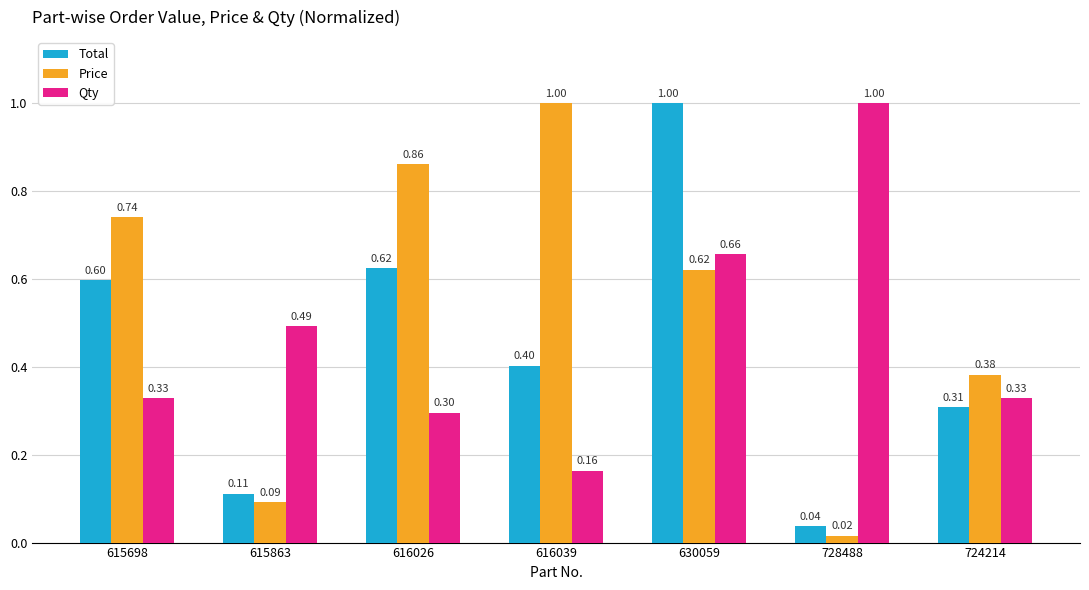

At which label is Qty closest to 0?

616039